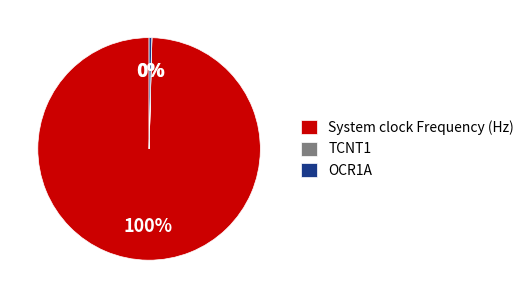

The OCR1A slice represents 0% of the pie. True or false?

True